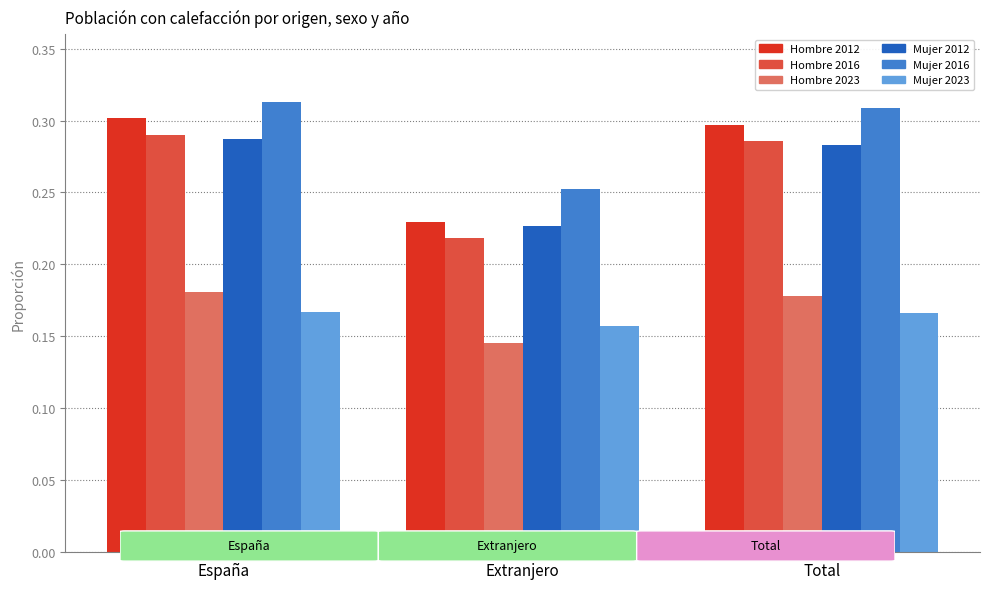

What is the label of the 1st bar from the left?

España